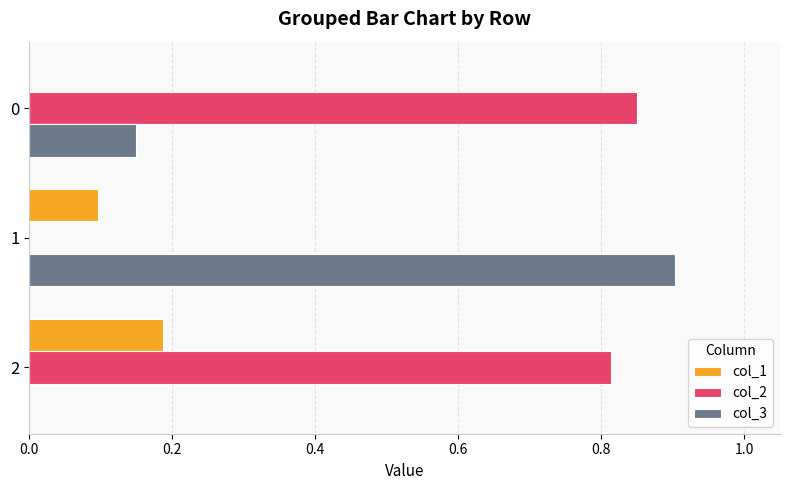

Where is col_2 nearest to the value 0?

1